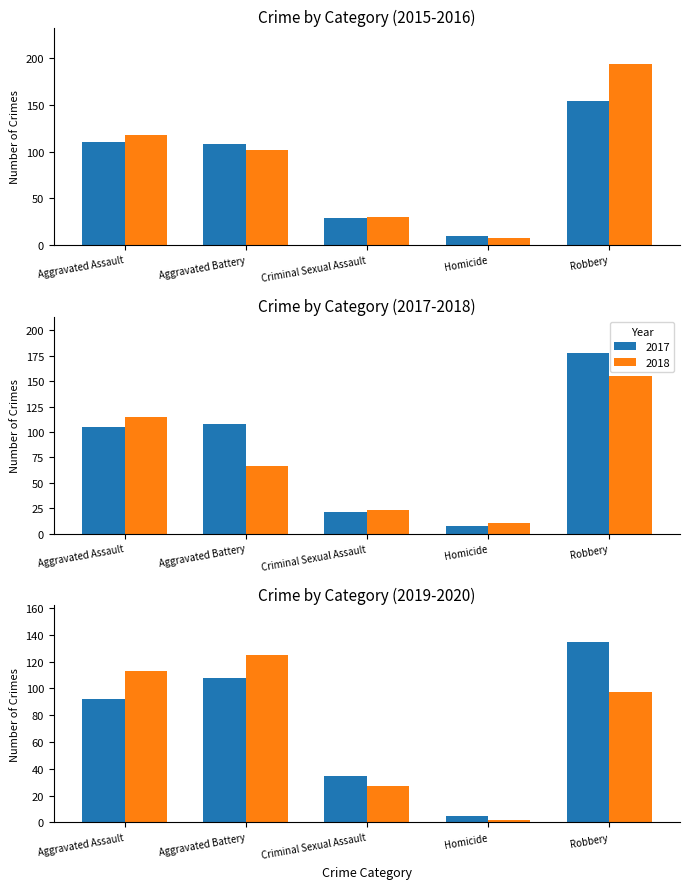

What is the label of the 1st bar from the right?

Robbery